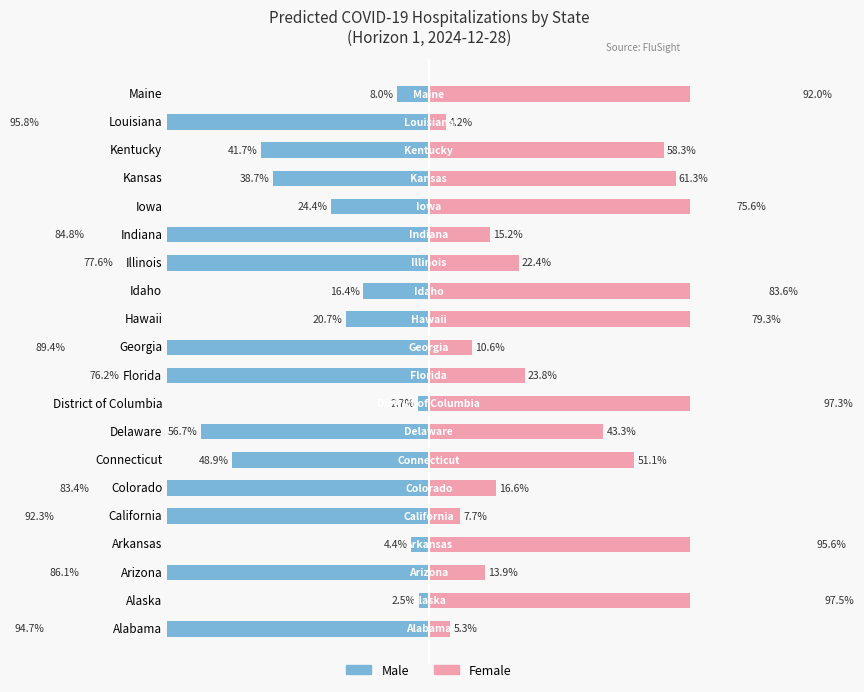

Which series has the widest spread of values?

Female